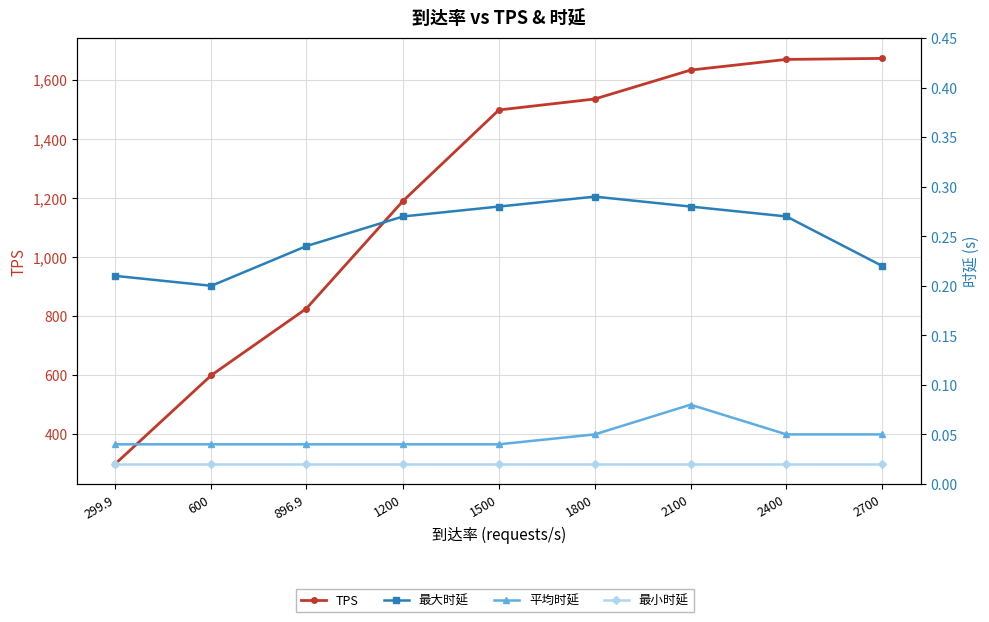

Rank the series by their maximum value, from highest to lowest.

TPS, 最大时延, 平均时延, 最小时延